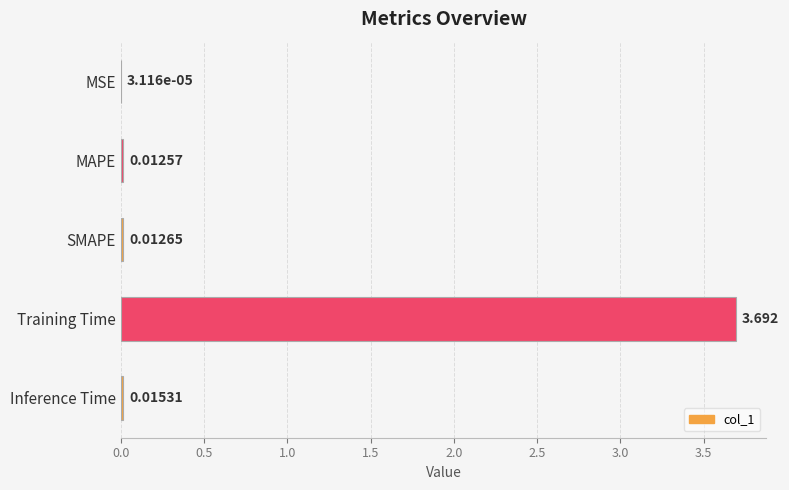

At which category does the chart reach its peak across all series?

Training Time